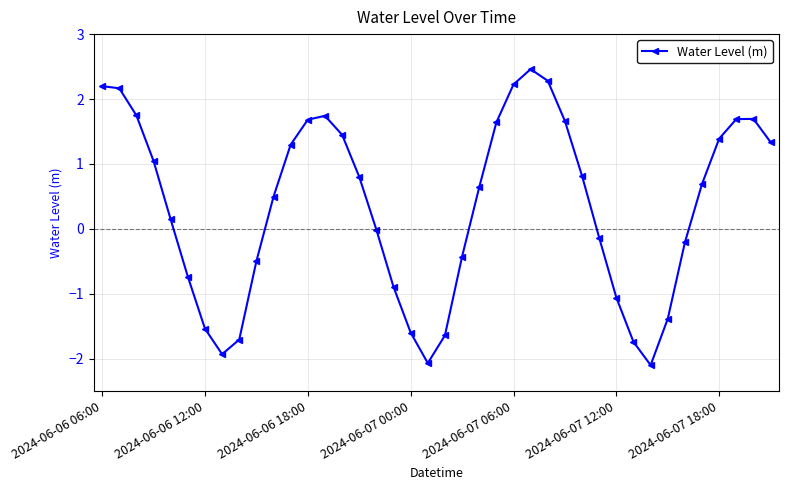

Is this an area chart (filled region under the line)?

No